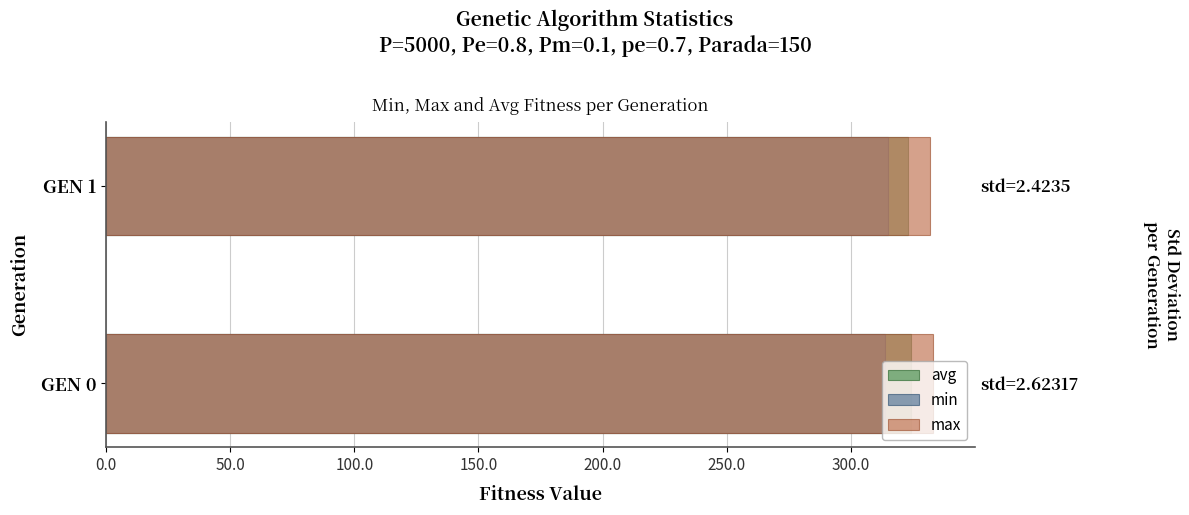

What is the total value across all series at GEN 1?

970.1